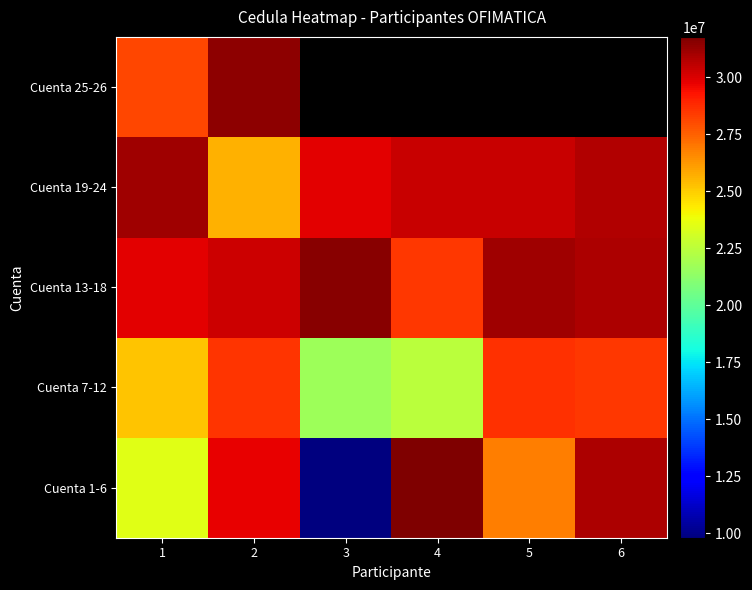

What is the approximate value of Cuenta 7-12 at 1?

25168745.0